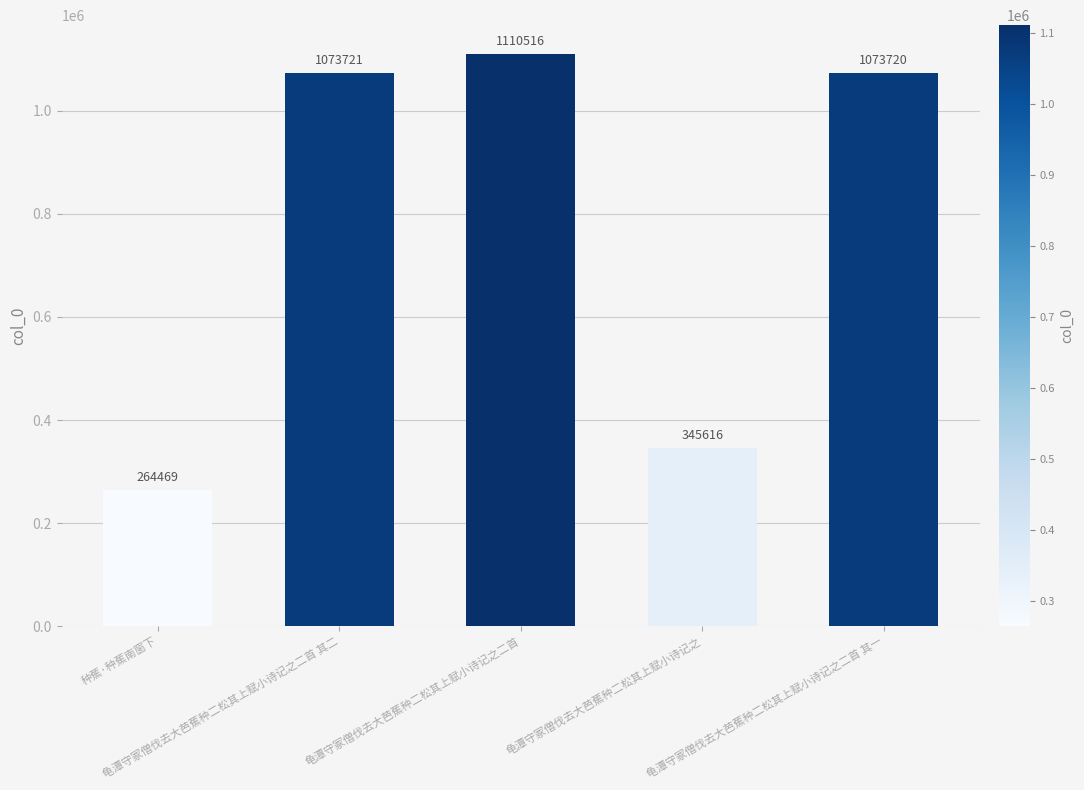

Reading right to left, what are all the values shown in this chart?

龟潭守冢僧伐去大芭蕉种二松其上赋小诗记之二首 其一=1073720	龟潭守冢僧伐去大芭蕉种二松其上赋小诗记之=345616	龟潭守冢僧伐去大芭蕉种二松其上赋小诗记之二首=1110516	龟潭守冢僧伐去大芭蕉种二松其上赋小诗记之二首 其二=1073721	种蕉·种蕉南窗下=264469